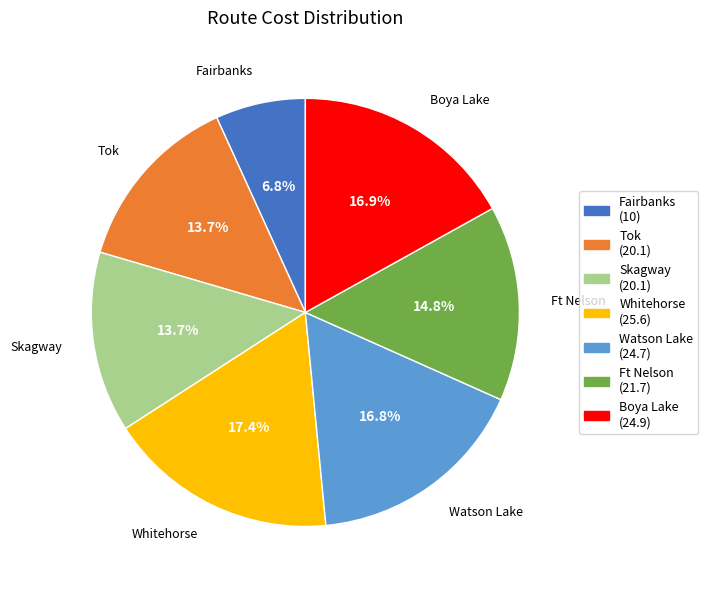

Is there any slice that represents more than half of the pie?

No